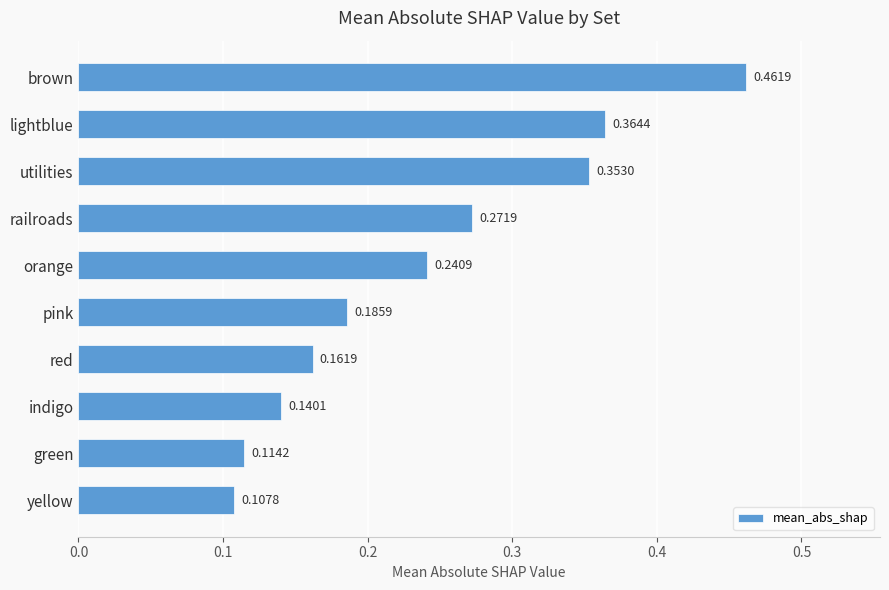

List the labels in order of value, largest first.

brown, lightblue, utilities, railroads, orange, pink, red, indigo, green, yellow